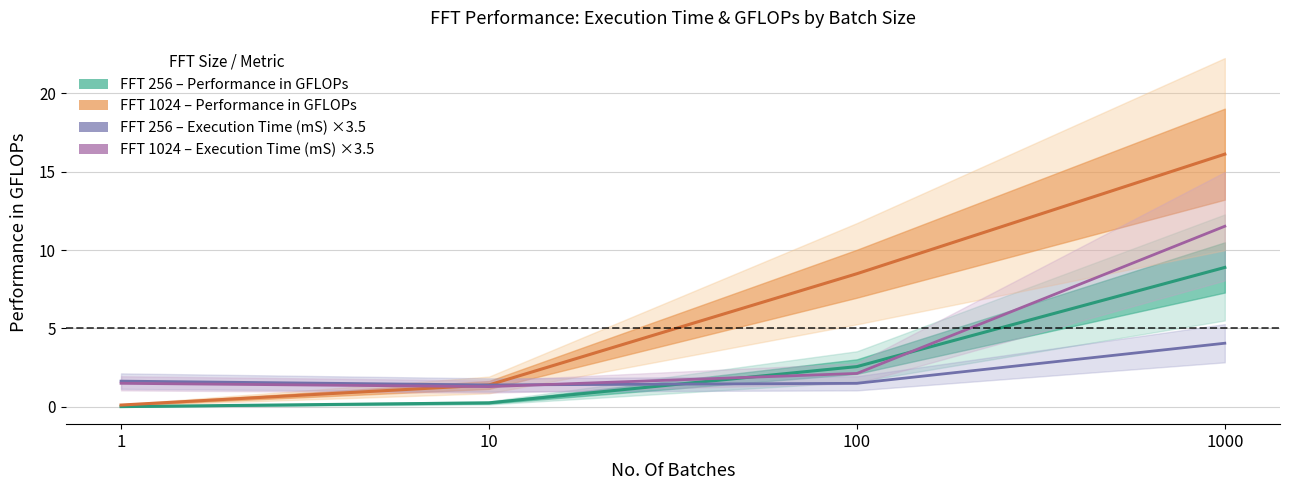

At how many categories does at least one series exceed 9?

1